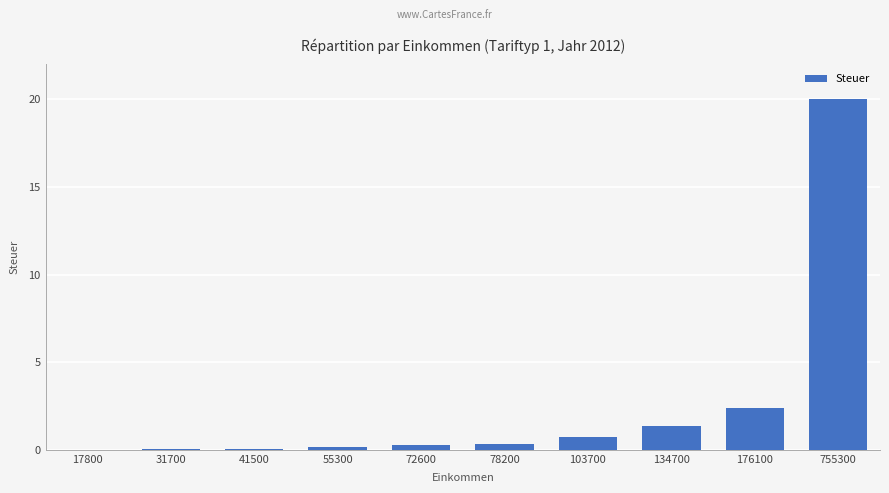

At which label is the value closest to 10?

176100